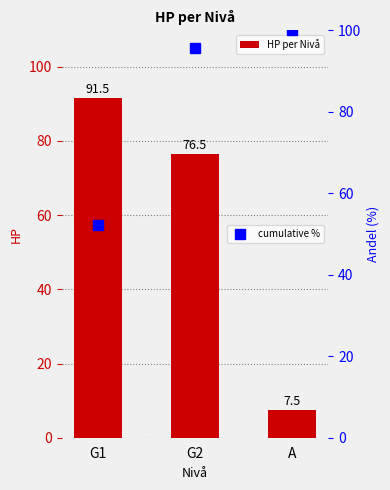

Between A and G2, which is larger?

G2